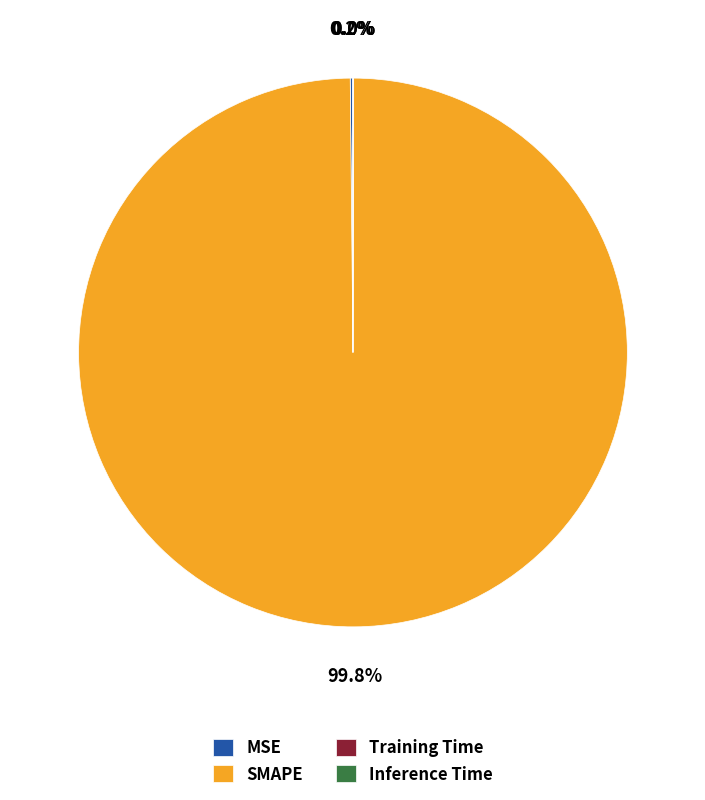

To the nearest percent, what is the average slice percentage?

25%